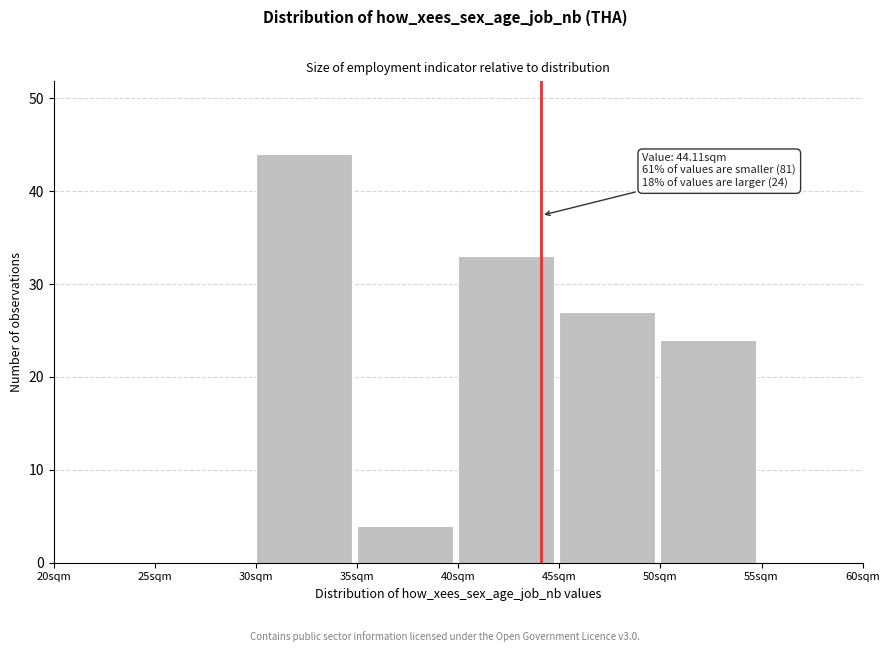

Over which range of the x-axis is the bar tallest?

30 to 35